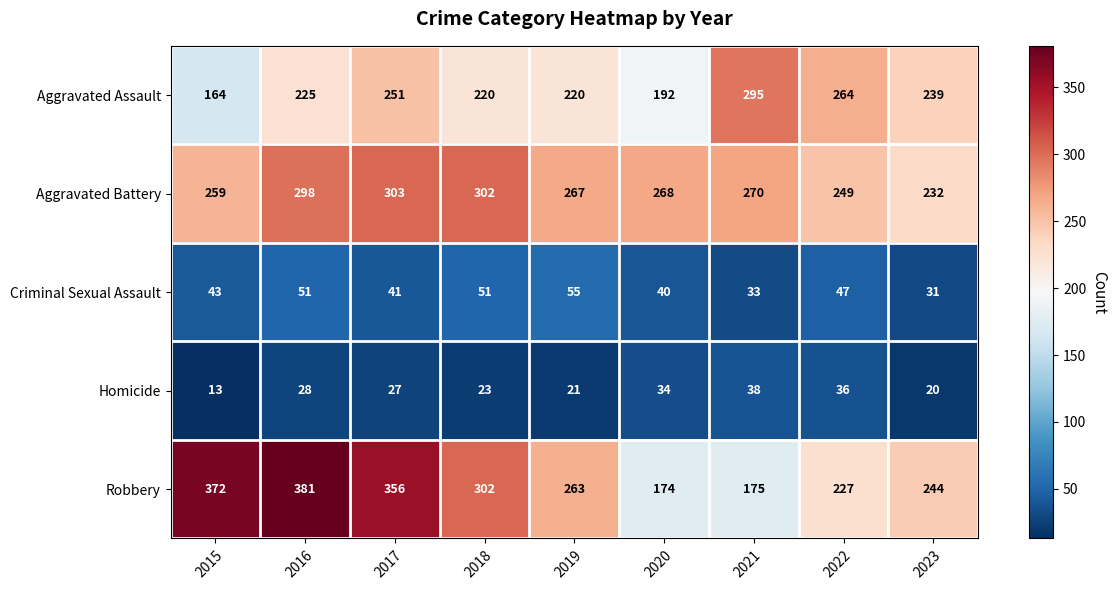

The Homicide series shows 27 at 2017. True or false?

True